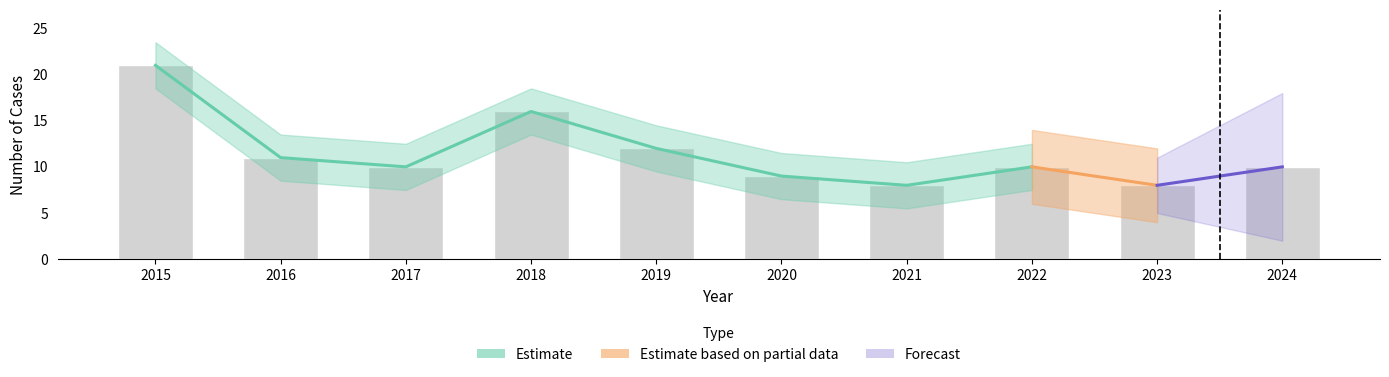

At which label does Total reach its minimum?

2021